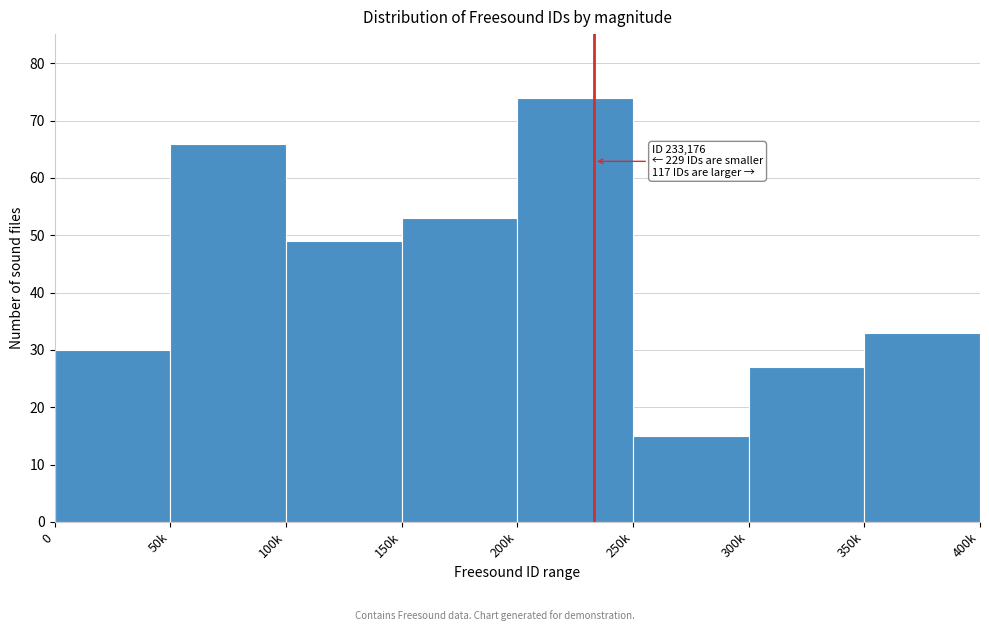

Reading right to left, extract all data points from this chart.

33	27	15	74	53	49	66	30